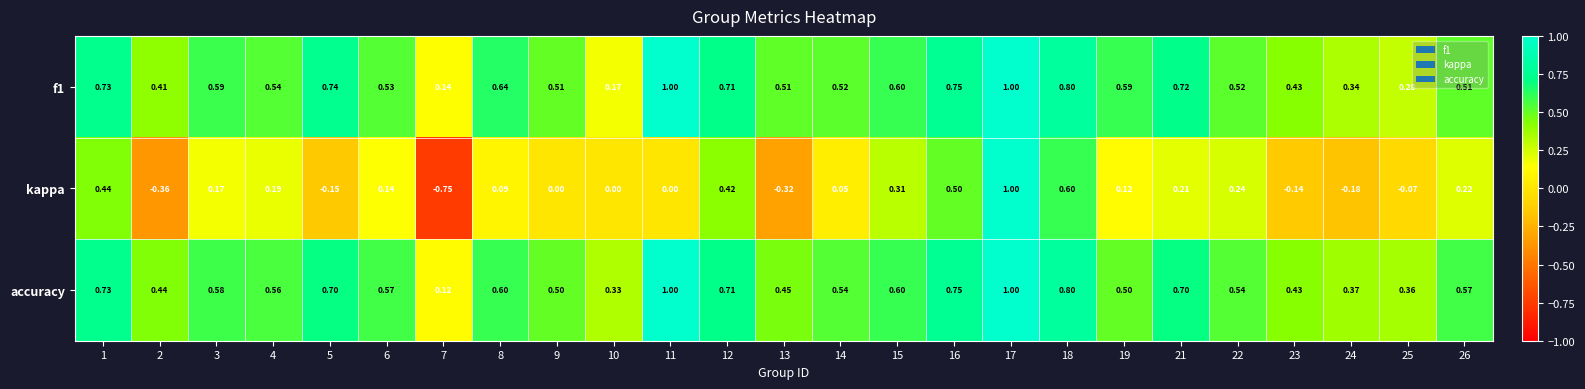

Which series has the largest range (max minus min)?

kappa